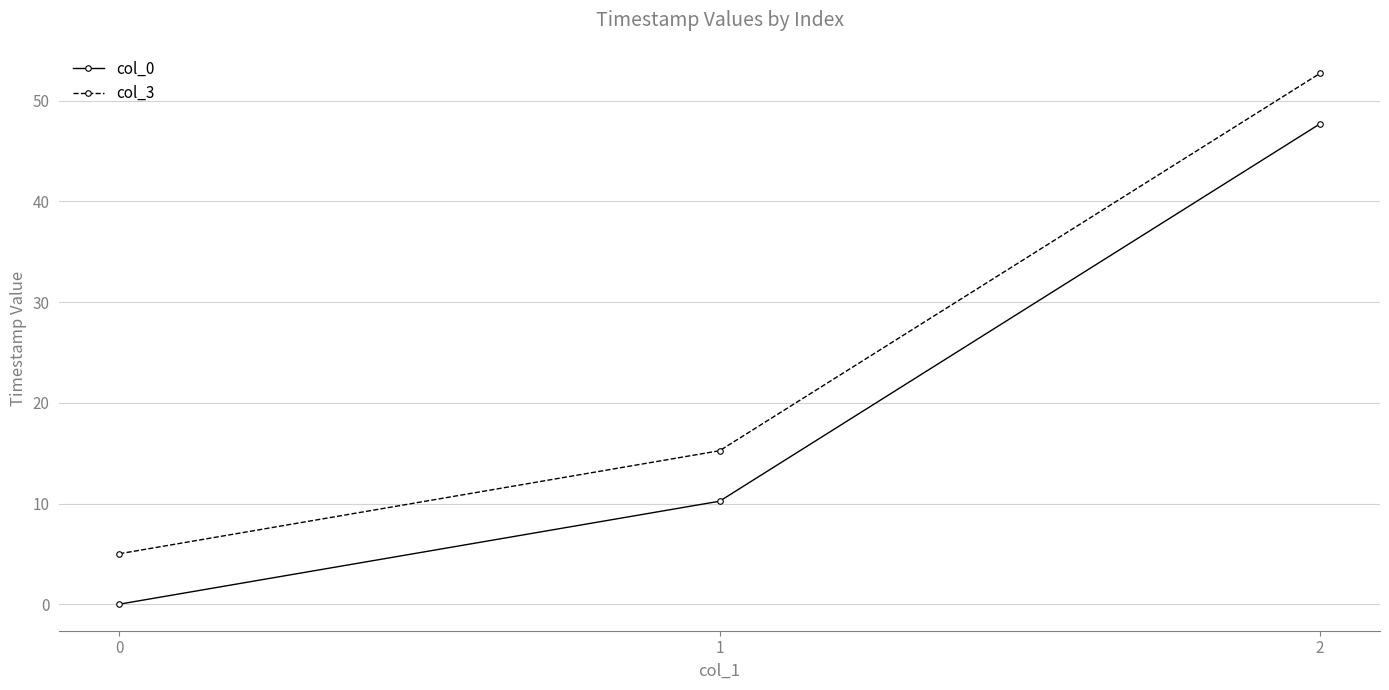

How many data points in col_0 are less than 10?

1